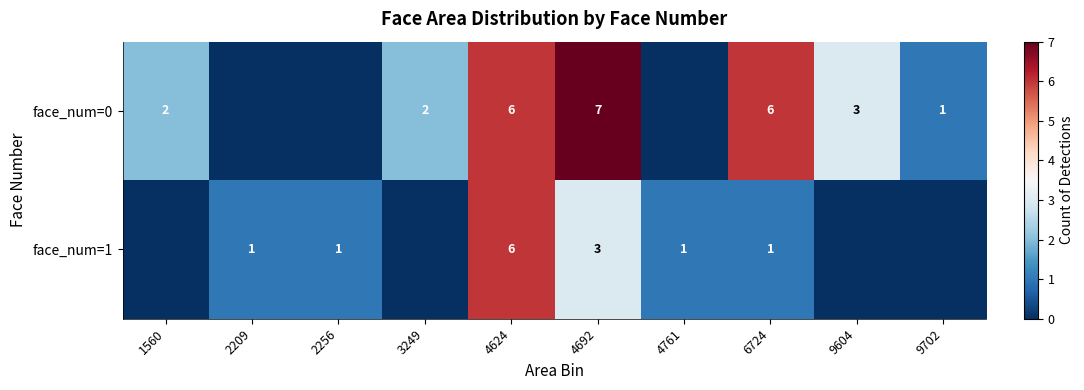

List the series in order of their peak value, lowest first.

row_1, row_0